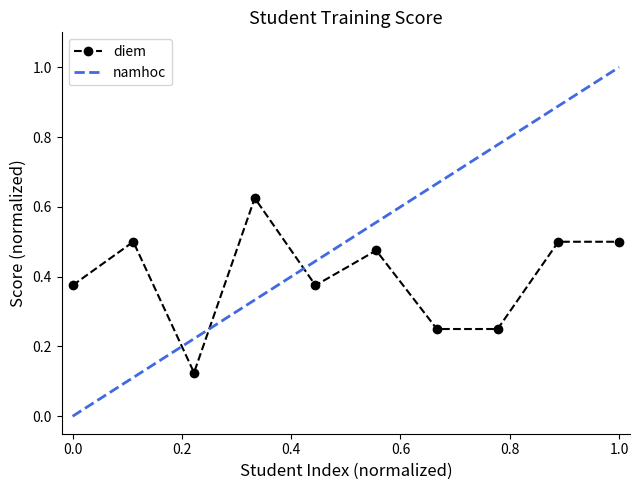

What is the difference between the maximum and minimum values?

0.5